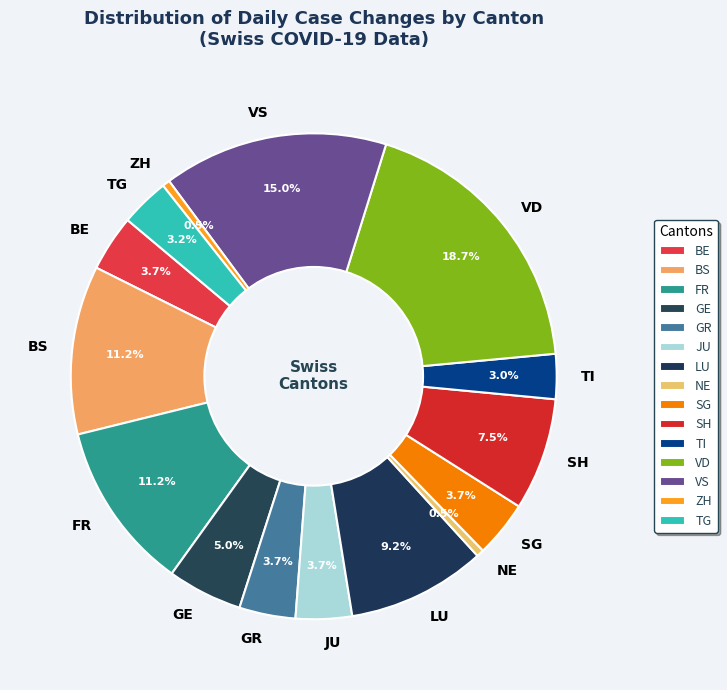

How many segments does this pie chart have?

15